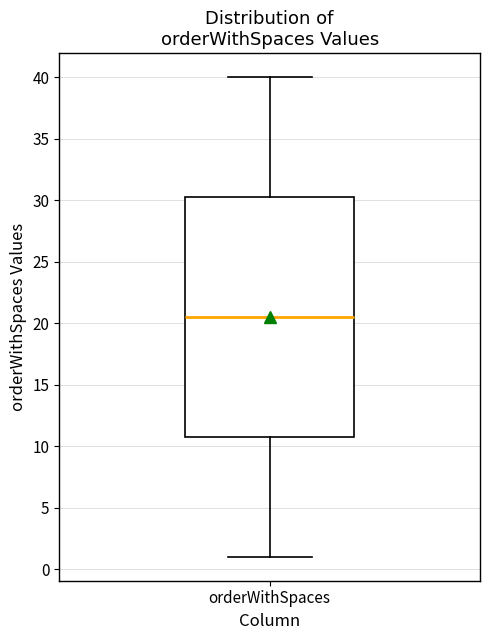

Where does the lower whisker of the box for orderWithSpaces end on the y-axis? The values are not printed on the chart, so give them approximately, as read against the axis.

1.0